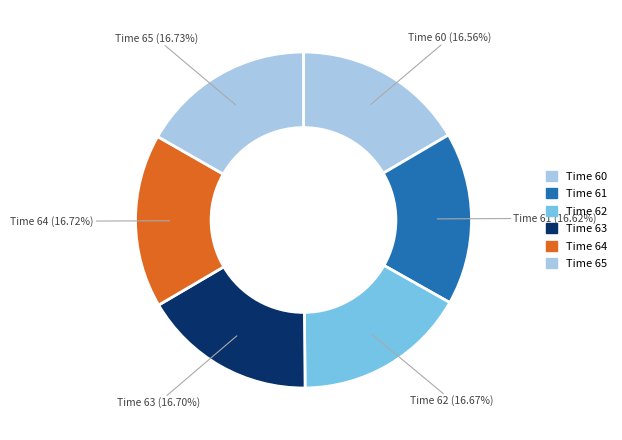

How many slices are in this pie chart?

6